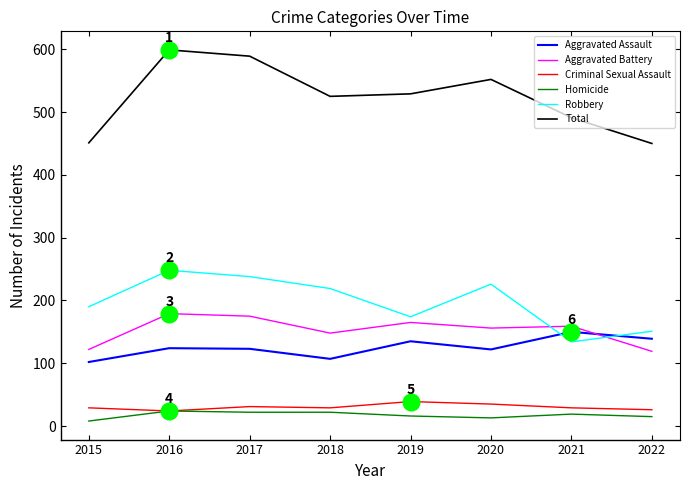

The Homicide series shows 24 at 2016. True or false?

True